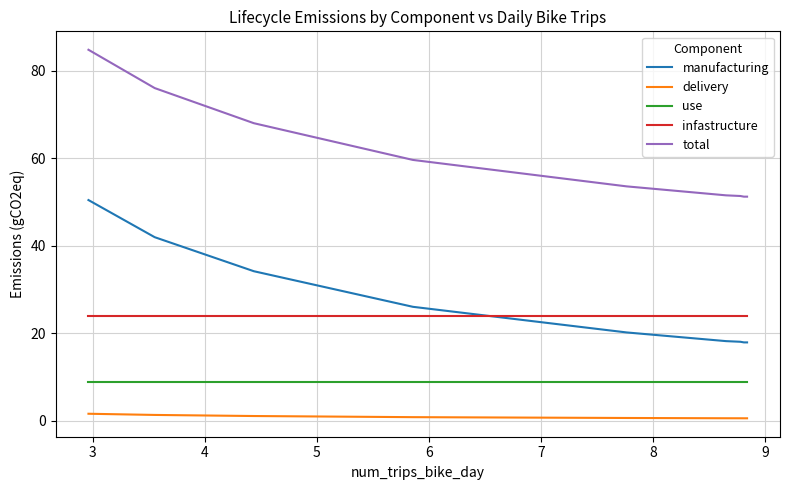

What is the lowest value of the use series?

8.9